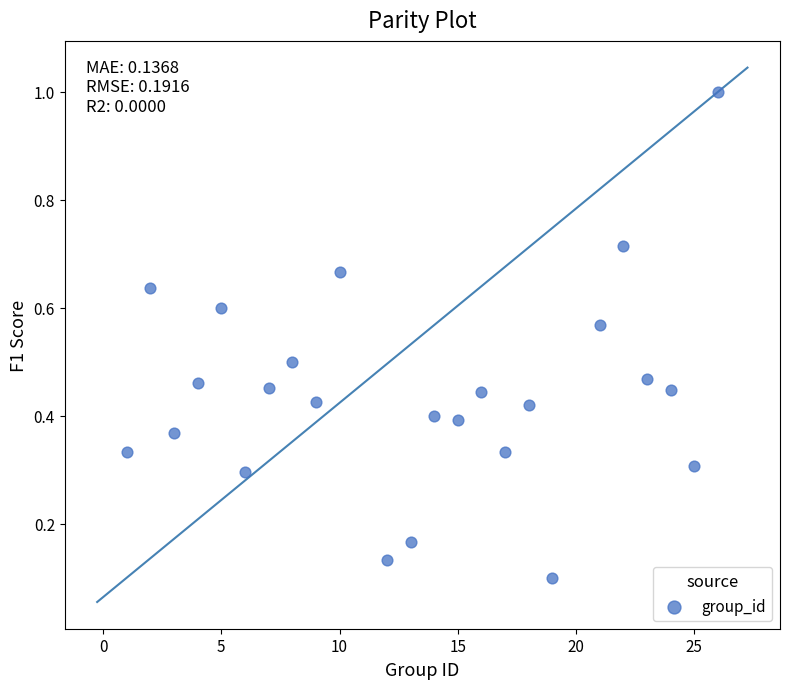

What is the range of X values (max minus min)?

25.0